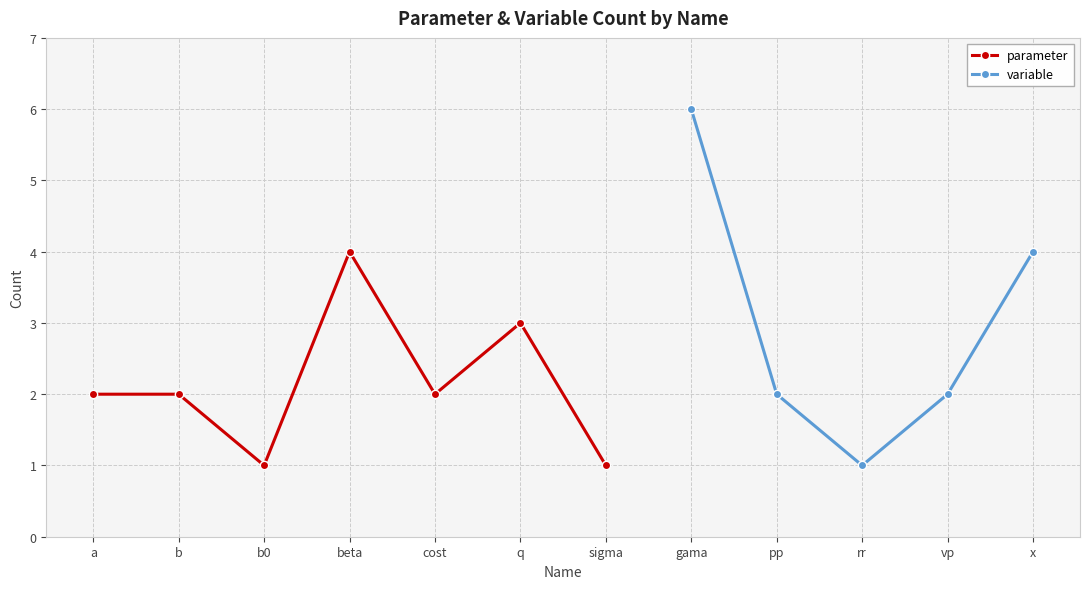

True or false: the data shows 1 at b0.

True